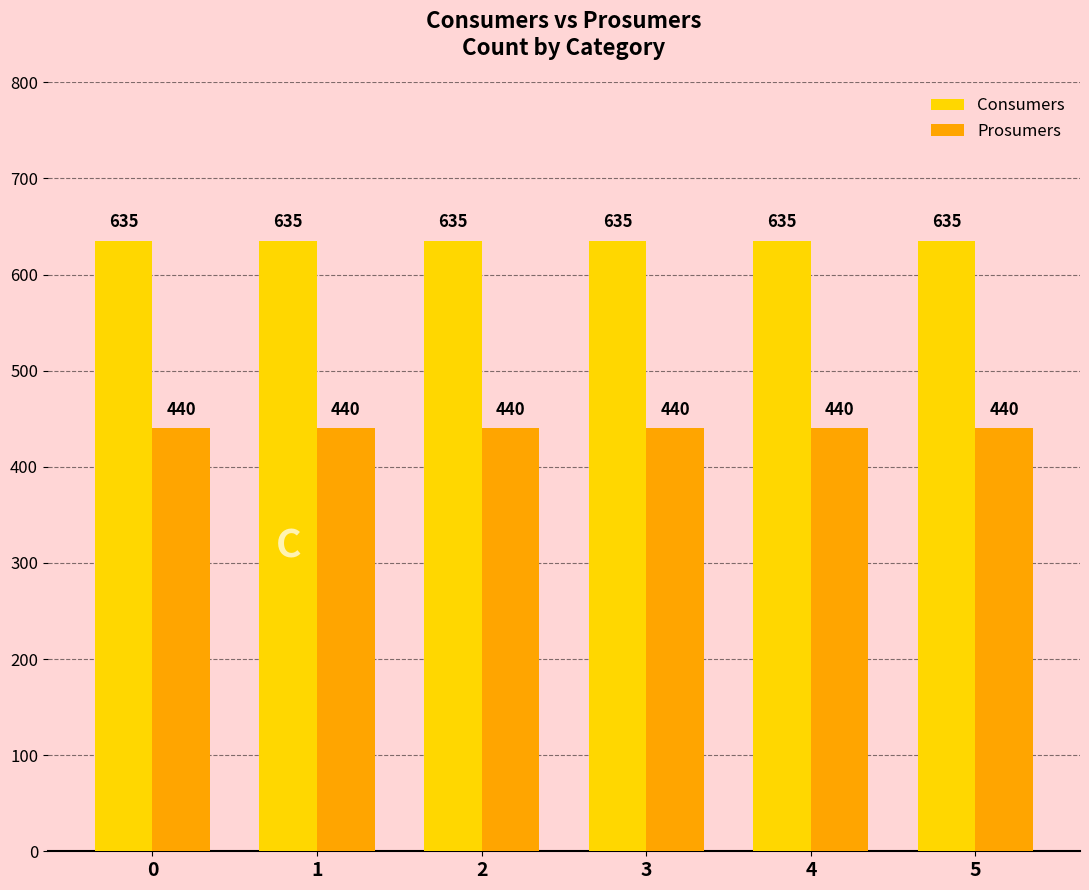

Reading right to left, transcribe all the data shown in this chart.

Consumers: 635	635	635	635	635	635
Prosumers: 440	440	440	440	440	440